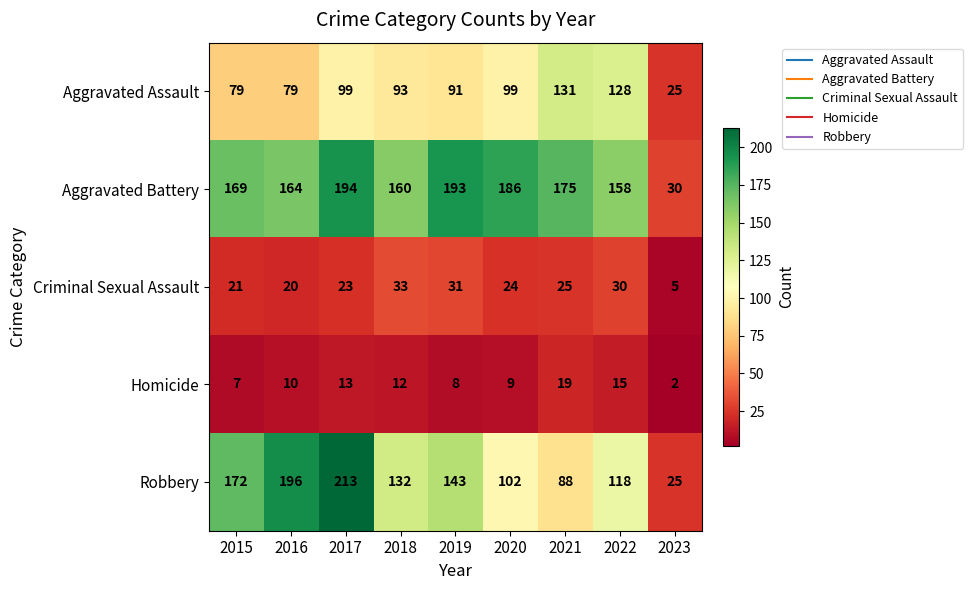

Count the number of data series in this chart.

5